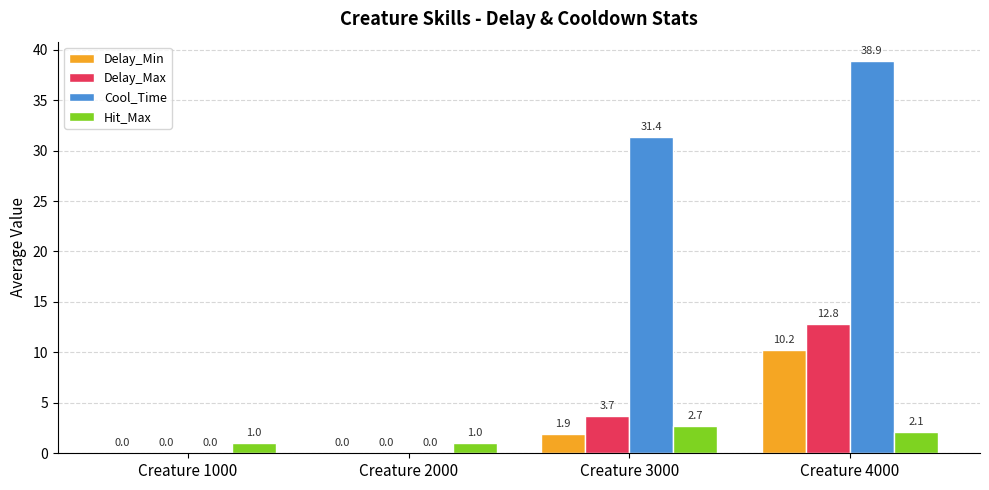

What is the sum of all Delay_Max values?

16.6